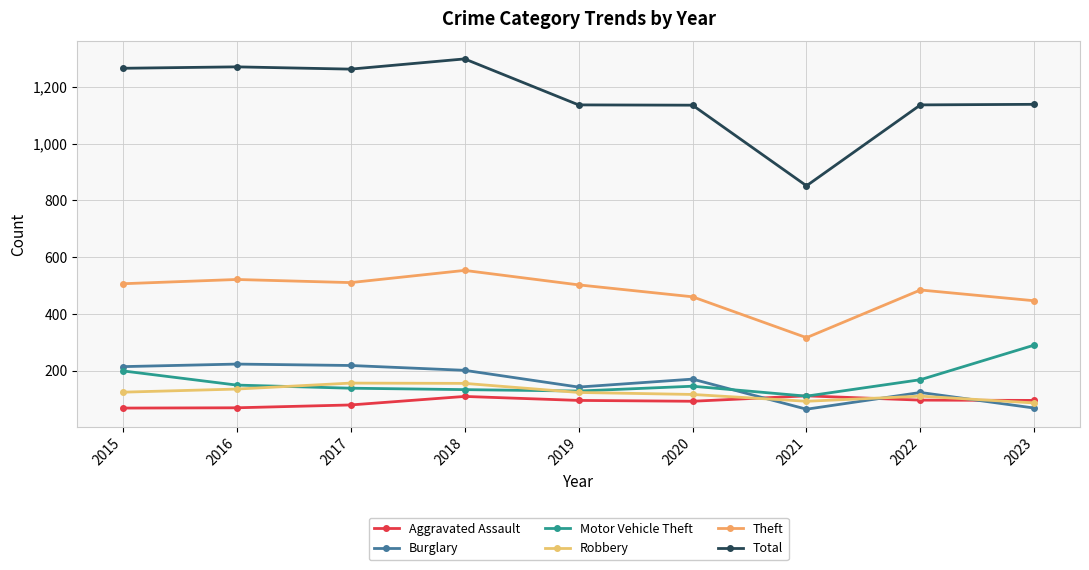

What is the difference between the Burglary values at 2017 and 2018?

17